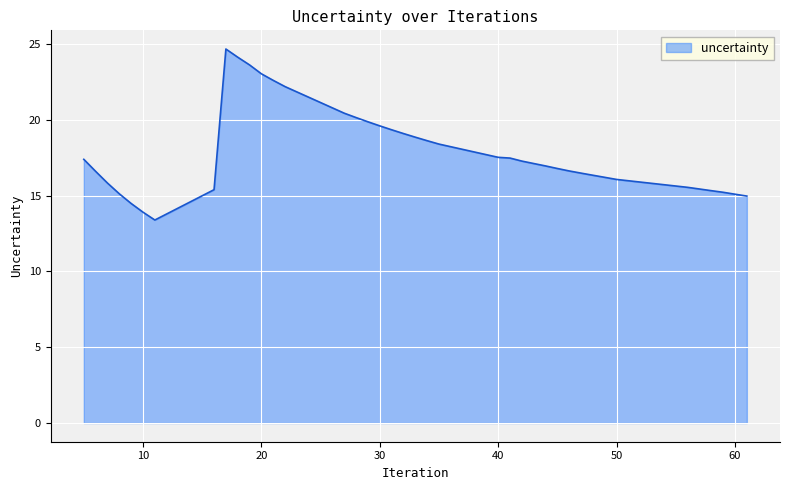

What is the difference between the maximum and minimum values?

11.3